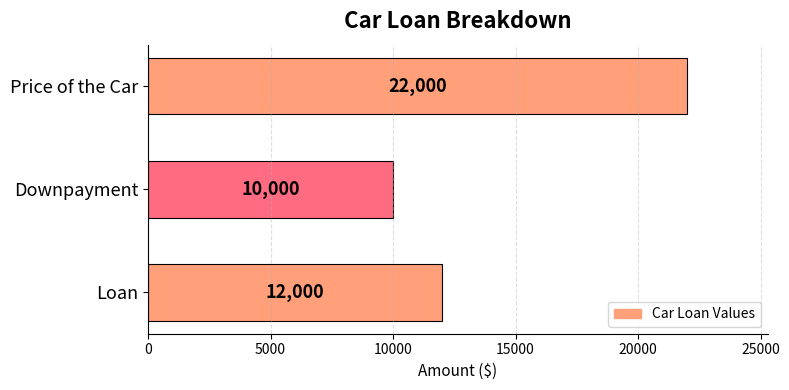

Count the values in the range 10000 to 22000.

3